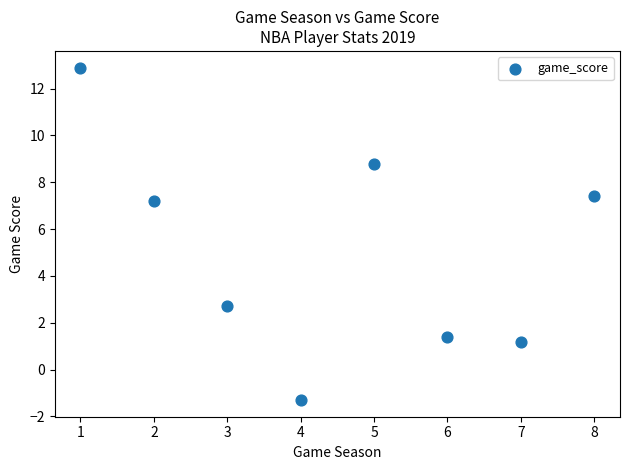

What is the range of Y values (max minus min)?

14.2